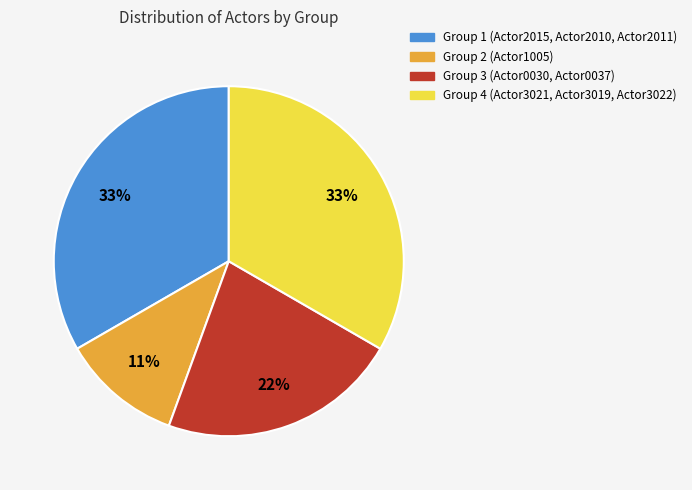

Approximately how many times larger is the value at Group 4 compared to Group 3?

1.5